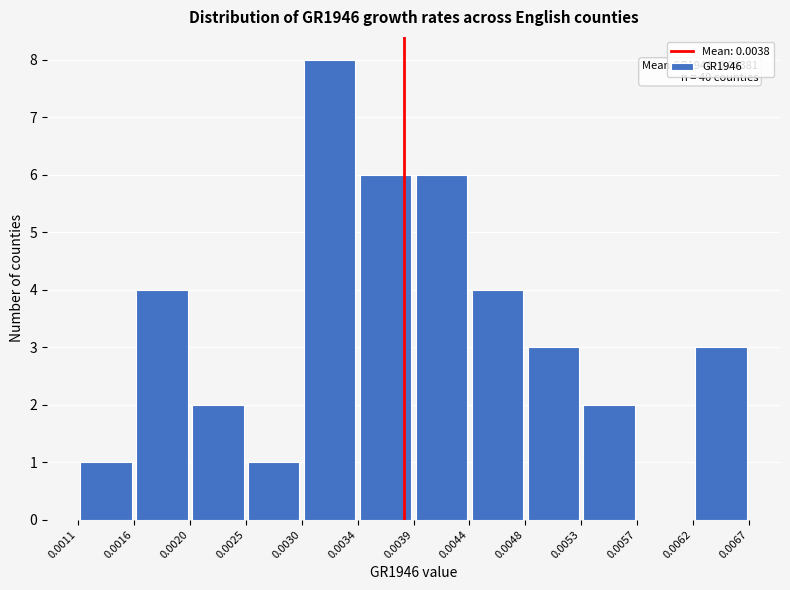

Which range on the x-axis has the tallest bar?

0.0030 to 0.0034